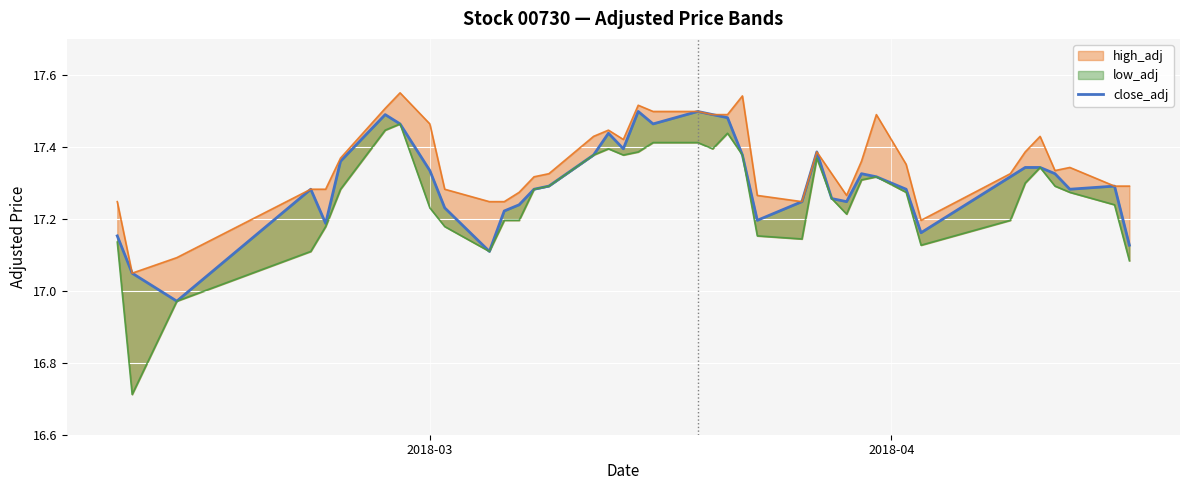

How many data points does each series have?

40